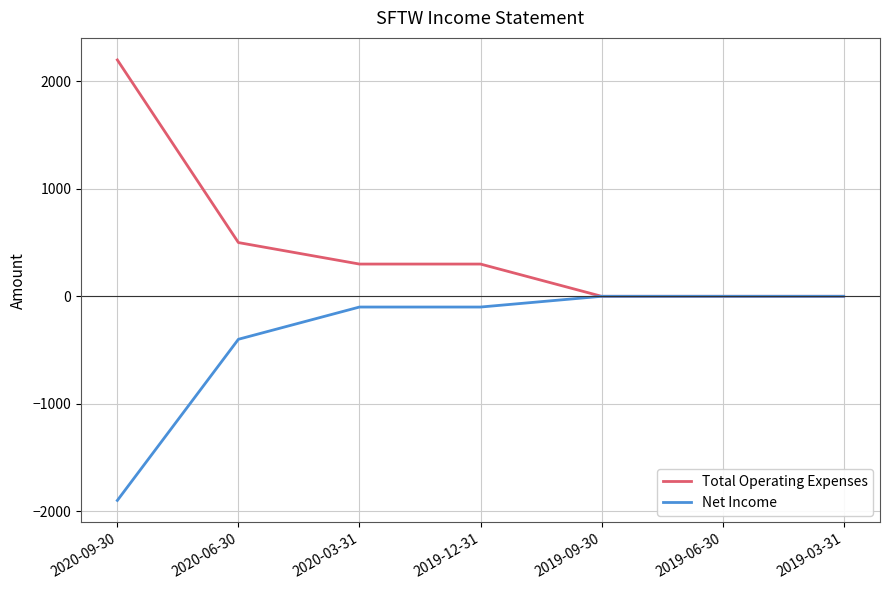

What is the difference between the maximum and minimum values in the Net Income series?

1900